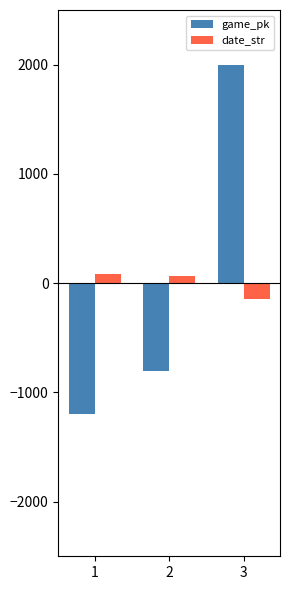

How many negative values does the date_str series have?

1